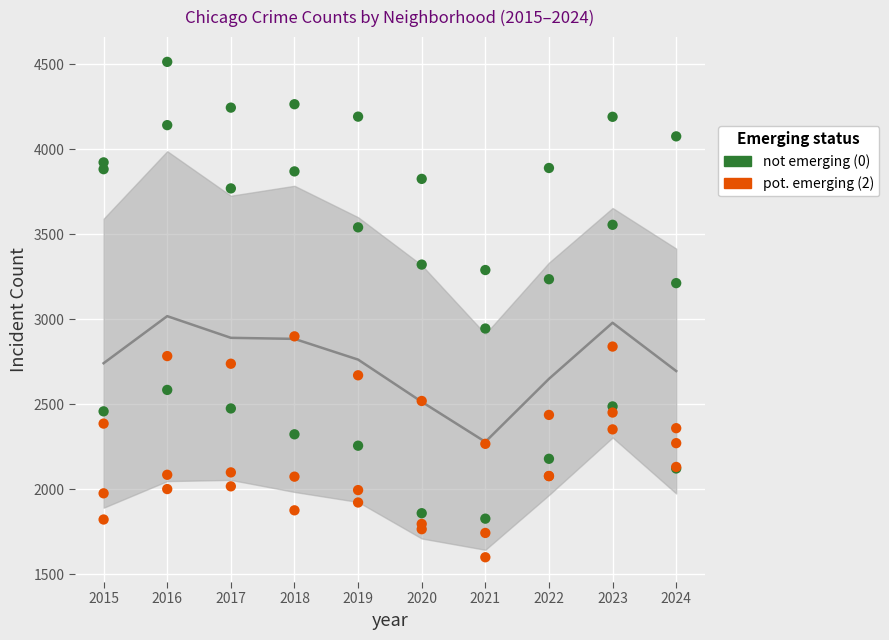

Which series has the widest spread of Y values?

not emerging (0)